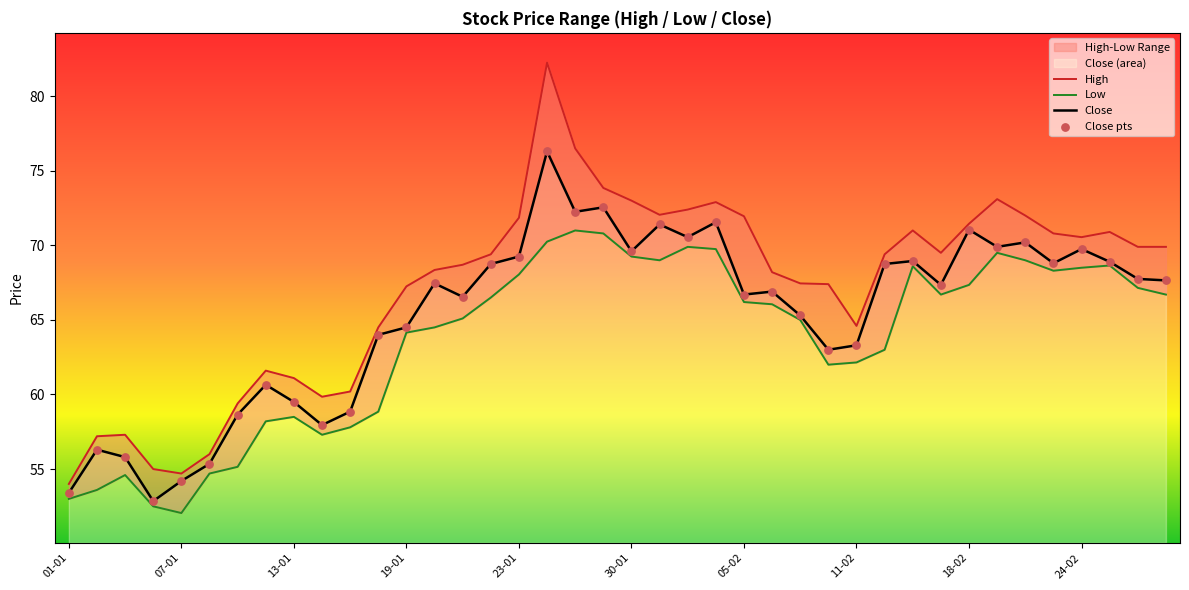

Which series contains the highest Y value?

High